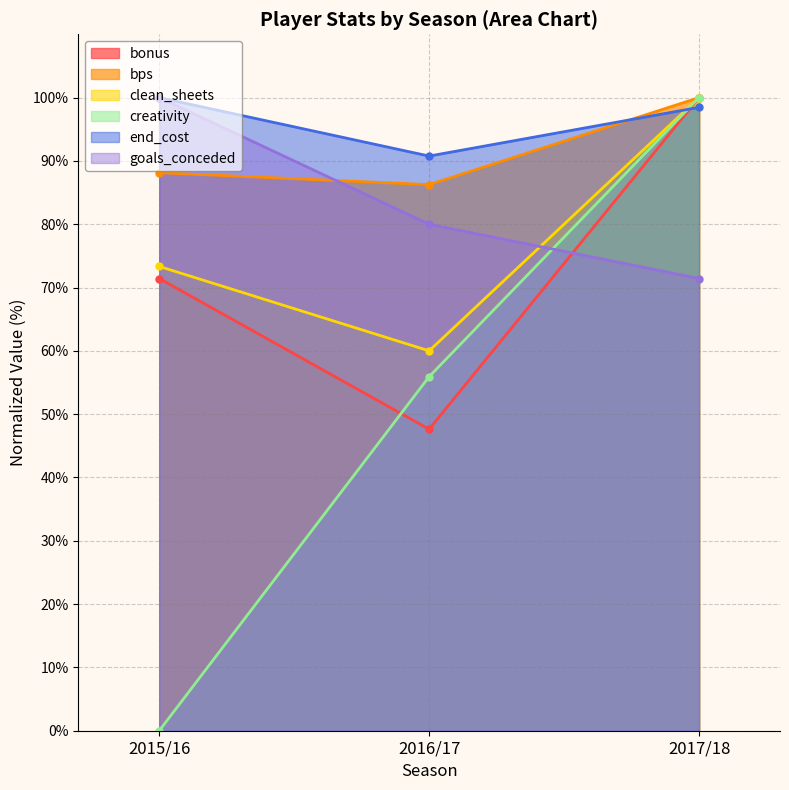

Reading left to right, extract all data points from this chart.

bonus: 2015/16=71.4	2016/17=47.6	2017/18=100.0
bps: 2015/16=88.1	2016/17=86.3	2017/18=100.0
clean_sheets: 2015/16=73.3	2016/17=60.0	2017/18=100.0
creativity: 2015/16=0.0	2016/17=55.9	2017/18=100.0
end_cost: 2015/16=100.0	2016/17=90.8	2017/18=98.5
goals_conceded: 2015/16=100.0	2016/17=80.0	2017/18=71.4